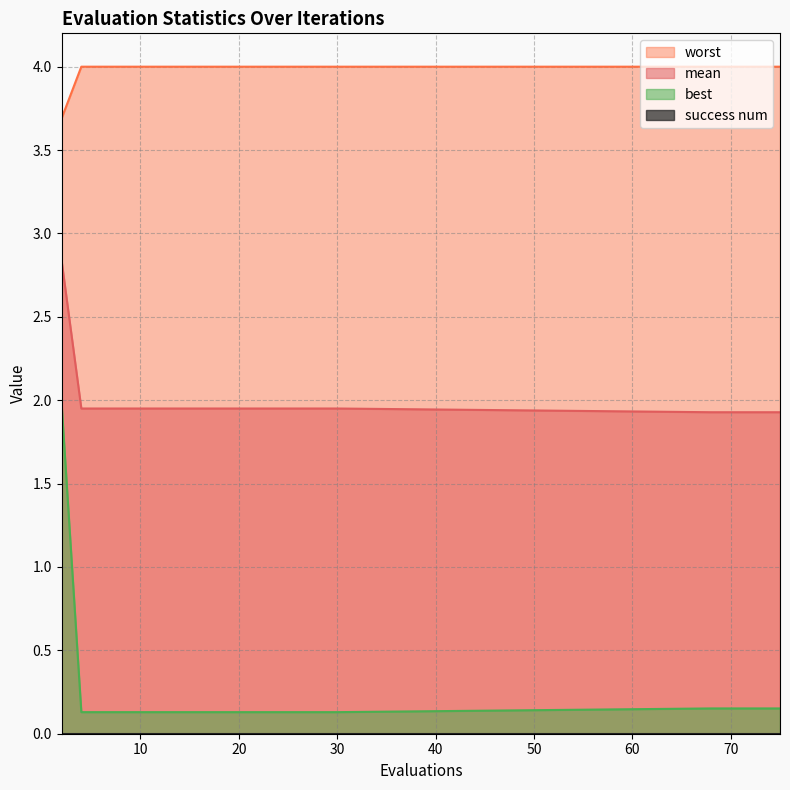

What is the spread (max minus min) of values at 14?

3.9